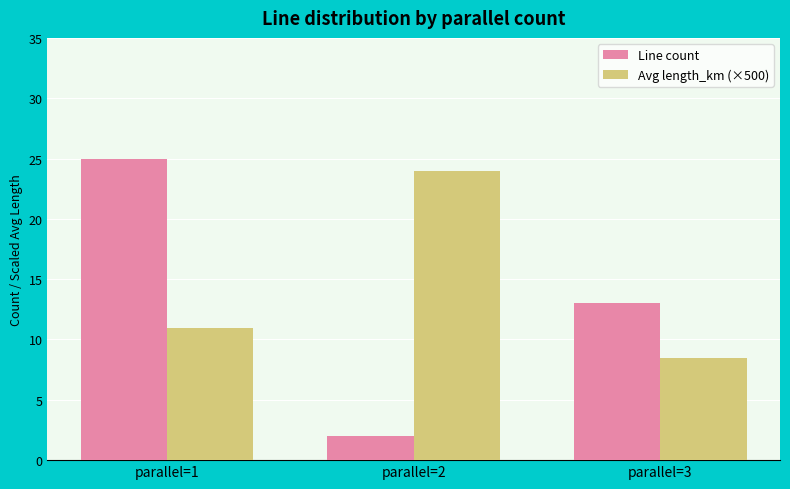

Is it true that Avg length_km (×500) equals 10.9 at parallel=1?

True